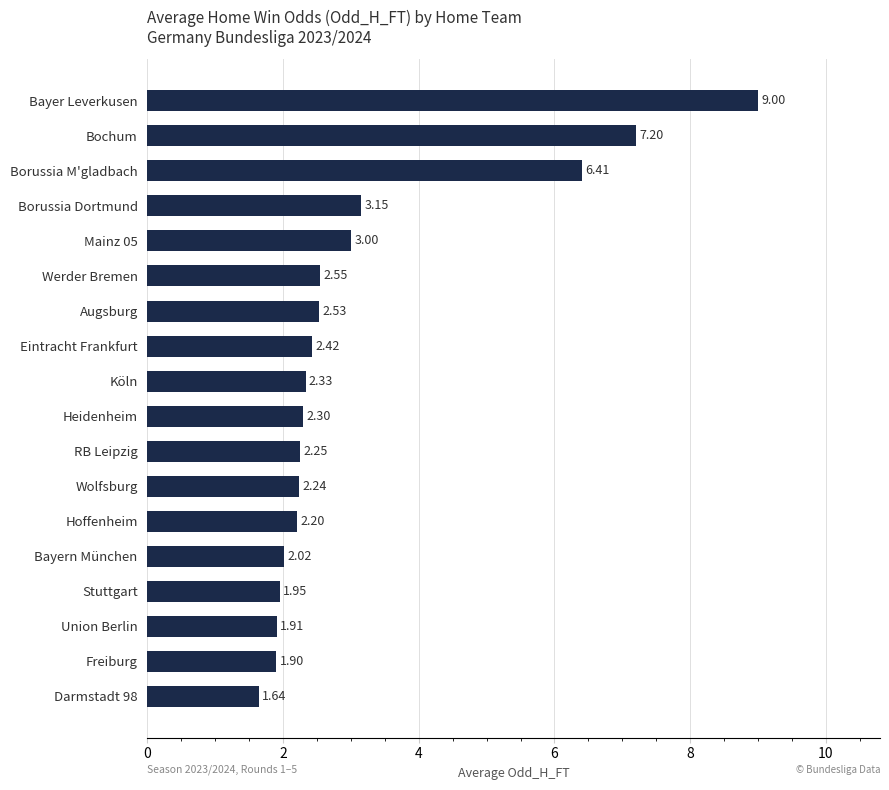

What is the maximum value shown in the chart?

9.0